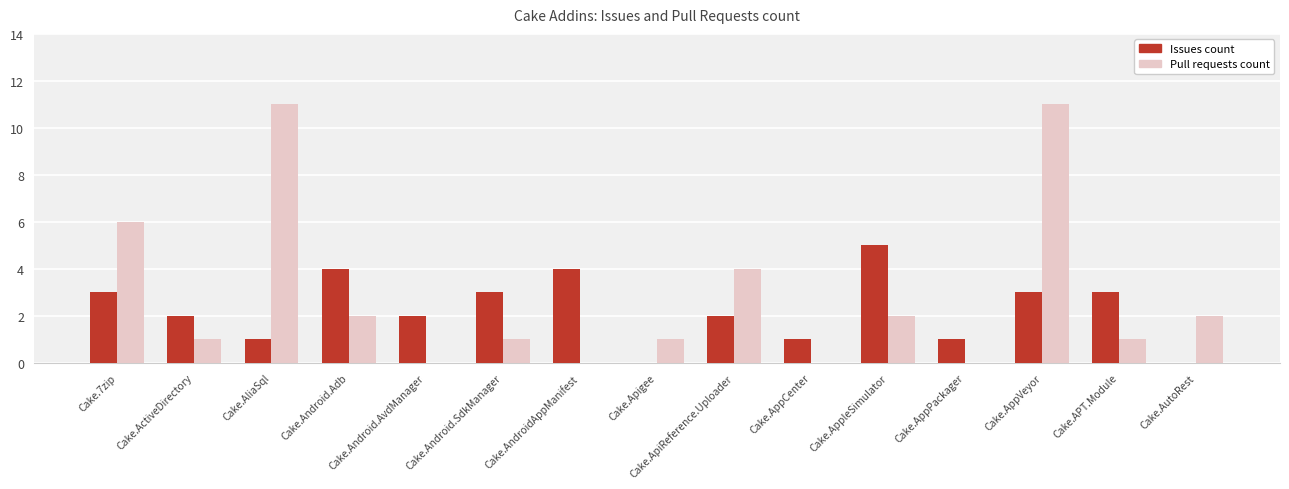

Reading right to left, transcribe all the data shown in this chart.

Issues count: Cake.AutoRest=0	Cake.APT.Module=3	Cake.AppVeyor=3	Cake.AppPackager=1	Cake.AppleSimulator=5	Cake.AppCenter=1	Cake.ApiReference.Uploader=2	Cake.Apigee=0	Cake.AndroidAppManifest=4	Cake.Android.SdkManager=3	Cake.Android.AvdManager=2	Cake.Android.Adb=4	Cake.AliaSql=1	Cake.ActiveDirectory=2	Cake.7zip=3
Pull requests count: Cake.AutoRest=2	Cake.APT.Module=1	Cake.AppVeyor=11	Cake.AppPackager=0	Cake.AppleSimulator=2	Cake.AppCenter=0	Cake.ApiReference.Uploader=4	Cake.Apigee=1	Cake.AndroidAppManifest=0	Cake.Android.SdkManager=1	Cake.Android.AvdManager=0	Cake.Android.Adb=2	Cake.AliaSql=11	Cake.ActiveDirectory=1	Cake.7zip=6